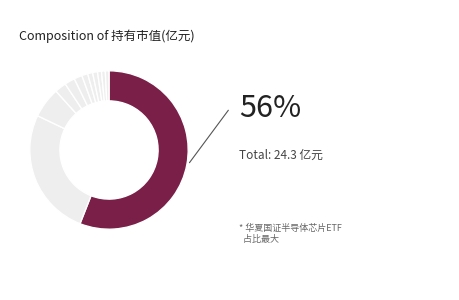

Rank the categories by value from lowest to highest.

南方高端装备灵活配置混合A, 华安鼎利混合, 金鹰转型动力灵活配置混合, 中信保诚成长动力混合, 华安动态灵活配置混合, 财通资管科技创新一年定期开放混合, 鹏华国证半导体芯片ETF, 广发中证环保产业ETF, 富安达优势成长混合, 广发国证半导体芯片ETF, 国泰CES半导体行业ETF, 华夏国证半导体芯片ETF